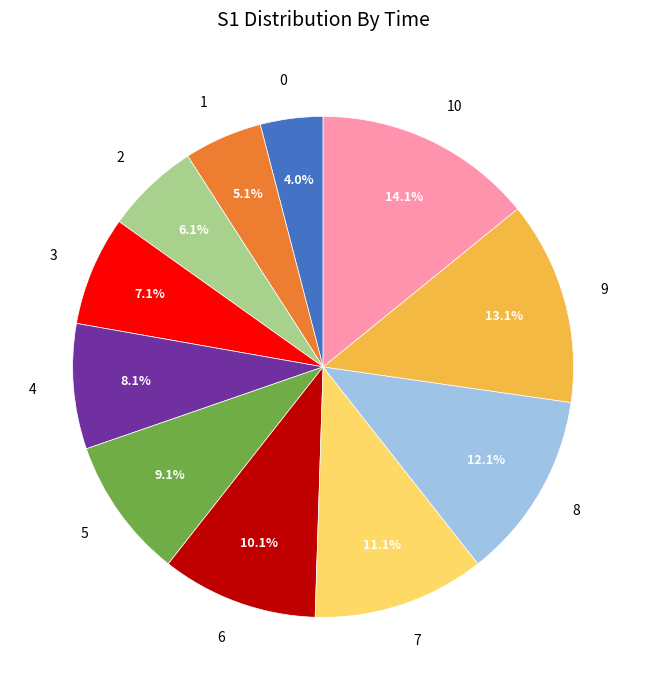

To the nearest percent, what percentage of the pie is 1?

5%